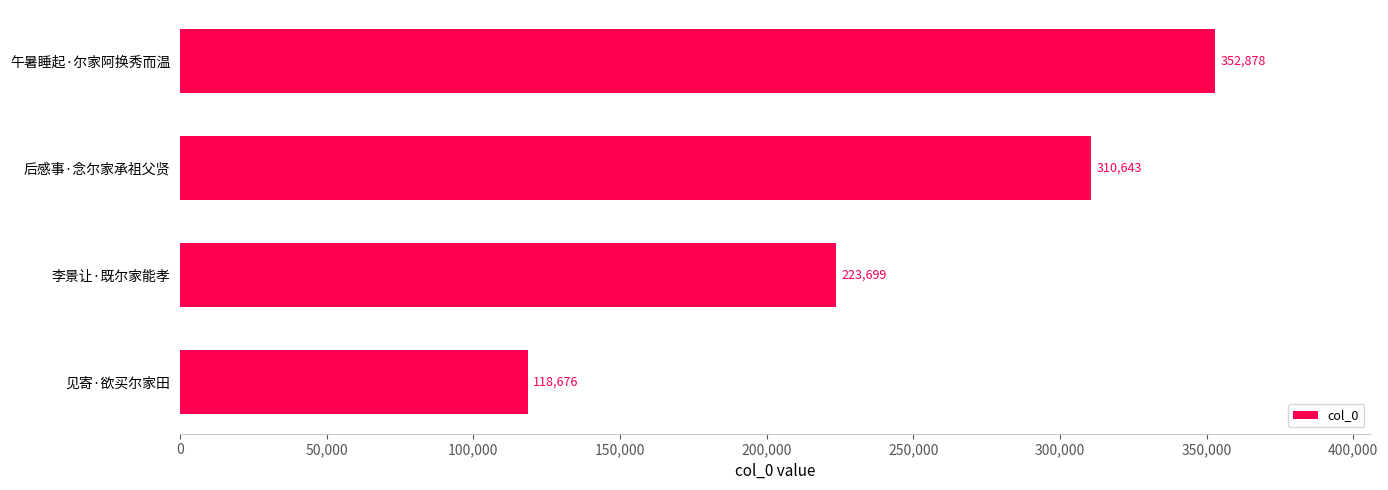

What is the difference between the maximum and minimum values?

234202